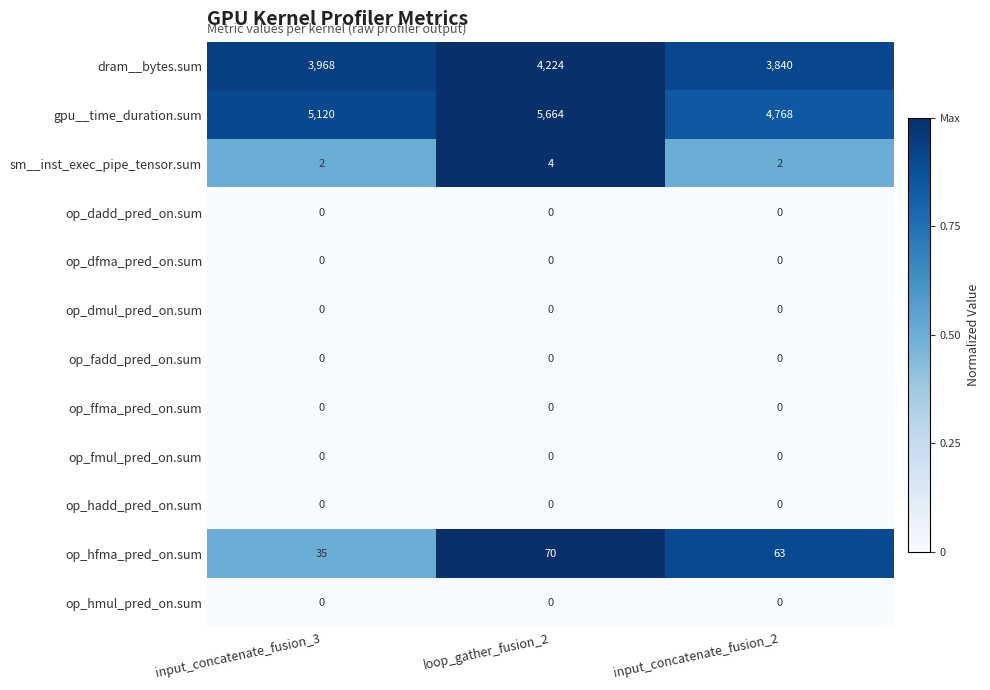

What is the difference between the highest and lowest values at input_concatenate_fusion_3?

5120